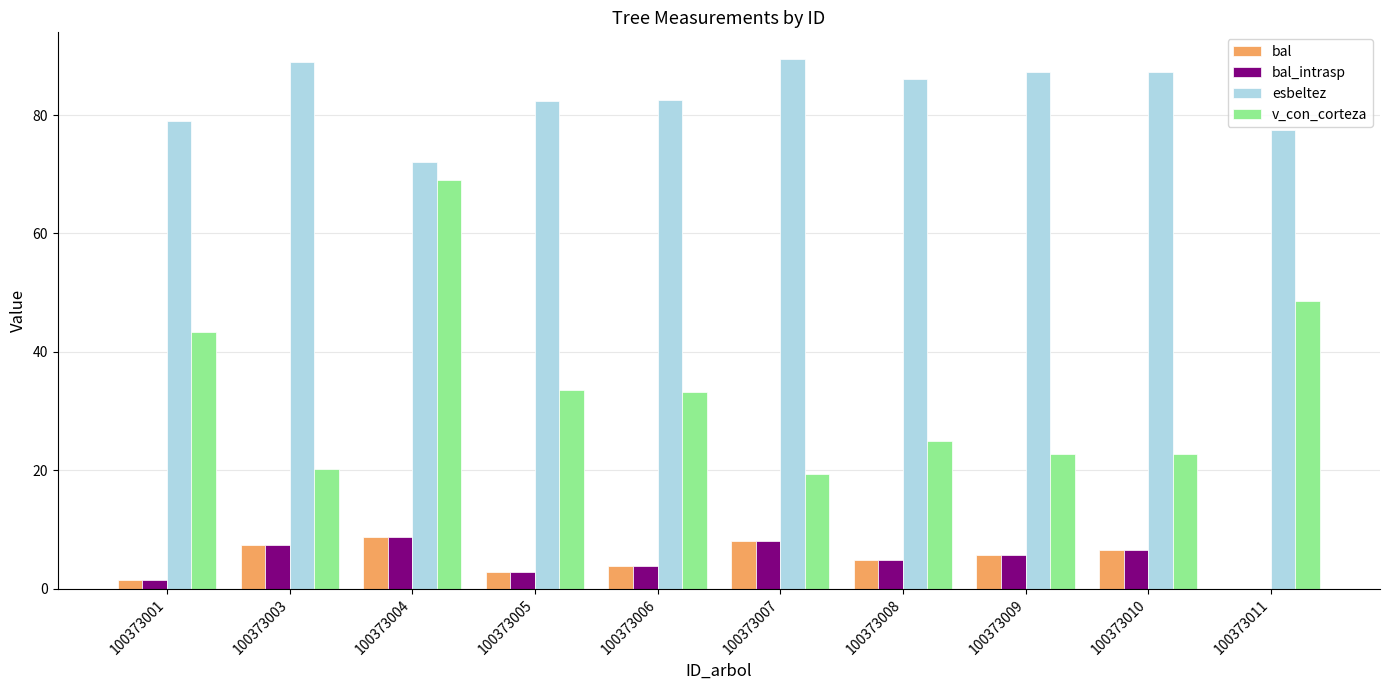

What is the sum of all esbeltez values?

832.5